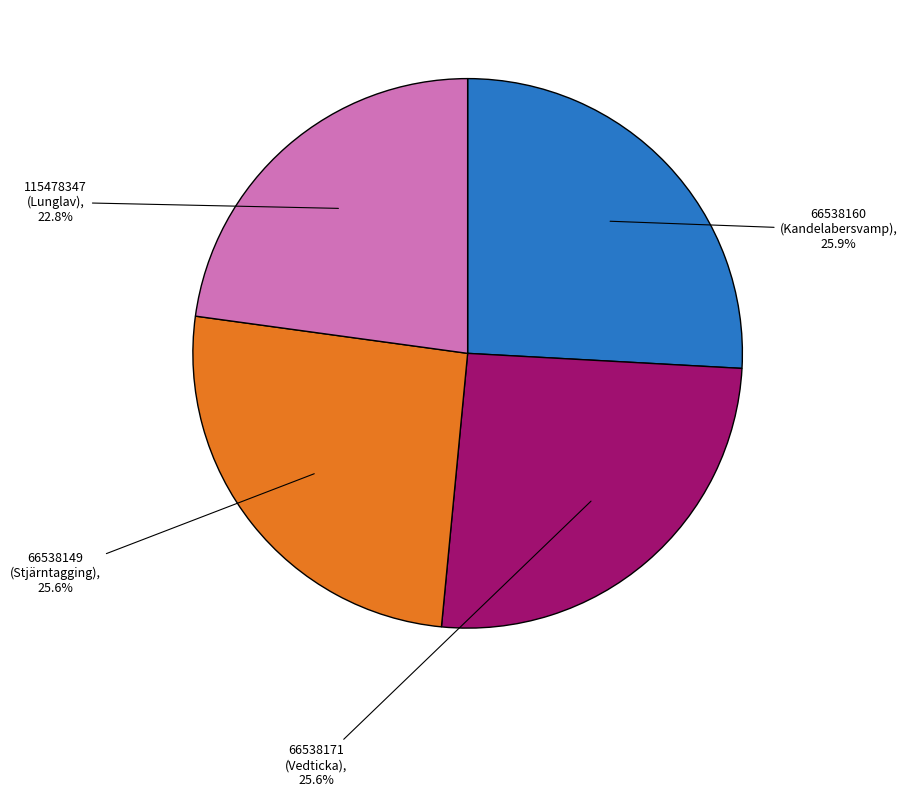

Do 115478347 (Lunglav) and 66538171 (Vedticka) together represent more than half of the pie?

No